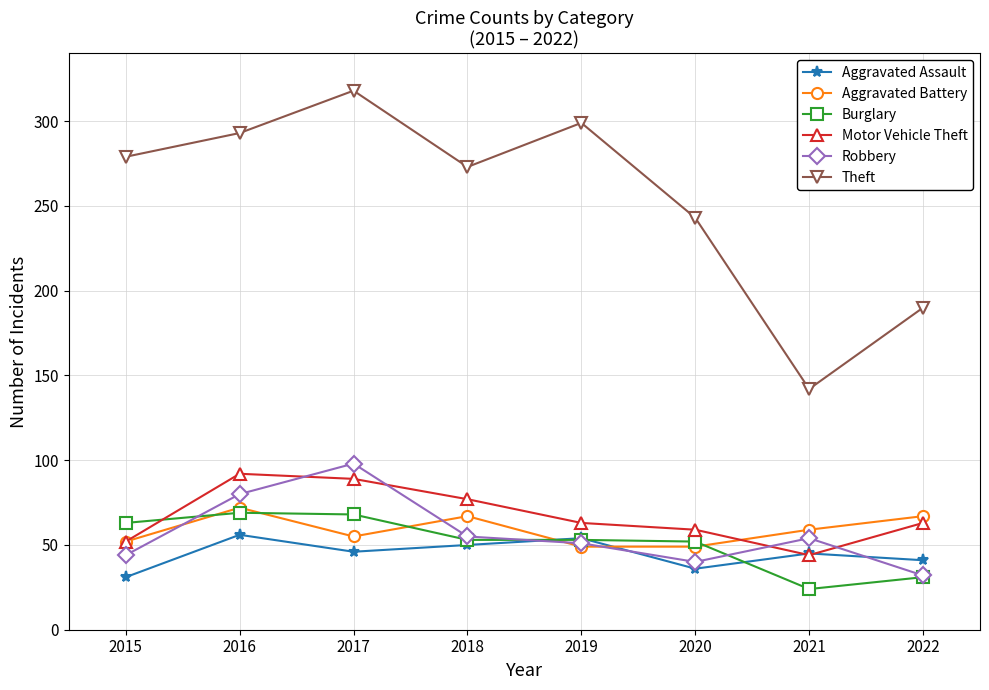

The value of Aggravated Assault at 2017 is 28. True or false?

False